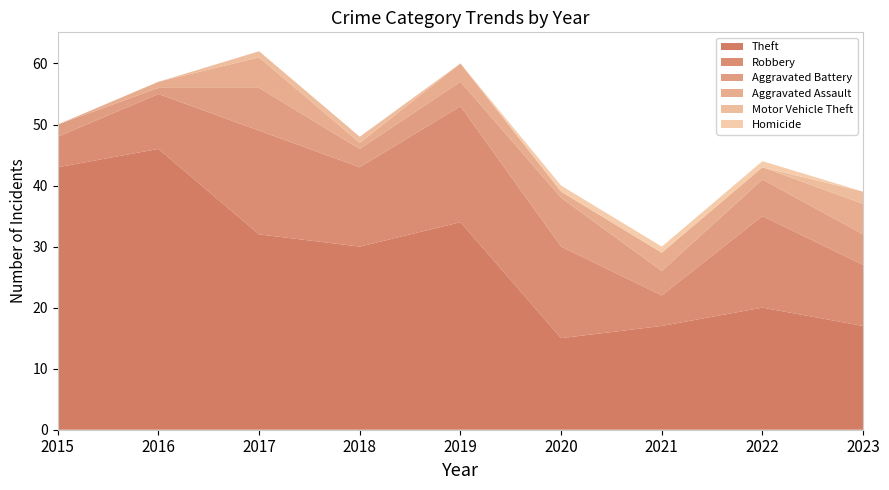

Reading left to right, extract all data points from this chart.

Theft: 2015=43	2016=46	2017=32	2018=30	2019=34	2020=15	2021=17	2022=20	2023=17
Robbery: 2015=5	2016=9	2017=17	2018=13	2019=19	2020=15	2021=5	2022=15	2023=10
Aggravated Battery: 2015=2	2016=1	2017=7	2018=3	2019=4	2020=8	2021=4	2022=6	2023=5
Aggravated Assault: 2015=0	2016=1	2017=5	2018=1	2019=3	2020=1	2021=3	2022=2	2023=5
Motor Vehicle Theft: 2015=0	2016=0	2017=1	2018=1	2019=0	2020=0	2021=0	2022=0	2023=2
Homicide: 2015=0	2016=0	2017=0	2018=0	2019=0	2020=1	2021=1	2022=1	2023=0